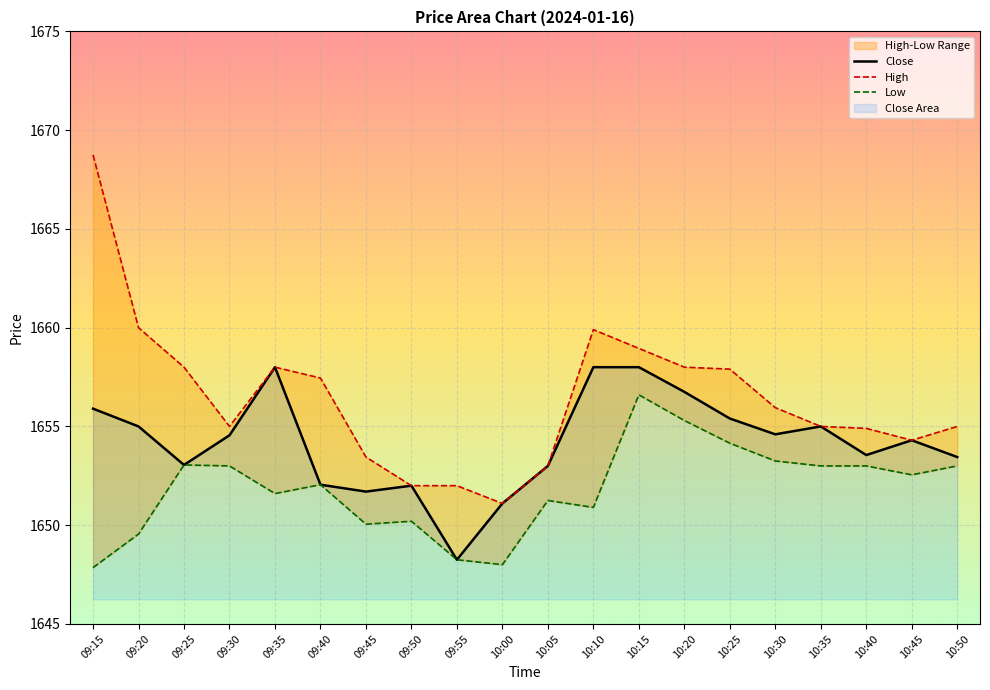

In High, how many points are higher than both neighbors (excluding endpoints)?

2